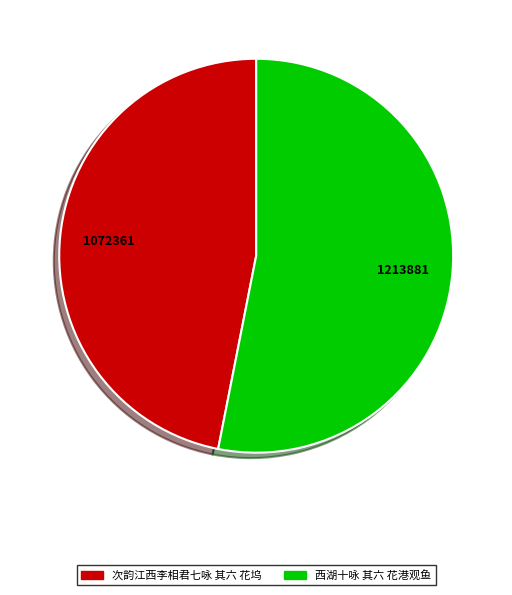

Which slice is the smallest?

次韵江西李相君七咏 其六 花坞